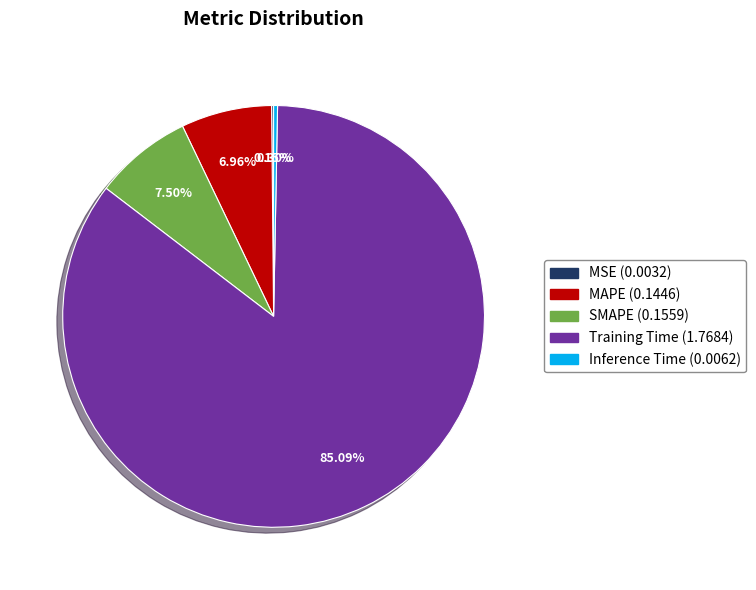

Do Inference Time and Training Time together represent more than half of the pie?

Yes